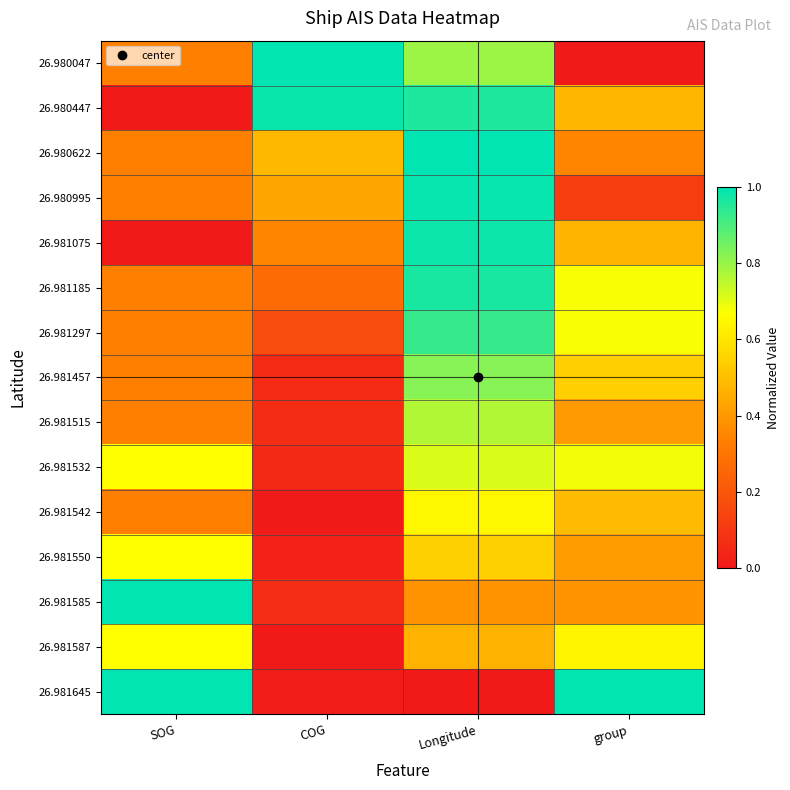

Which label corresponds to the smallest value in the chart?

group